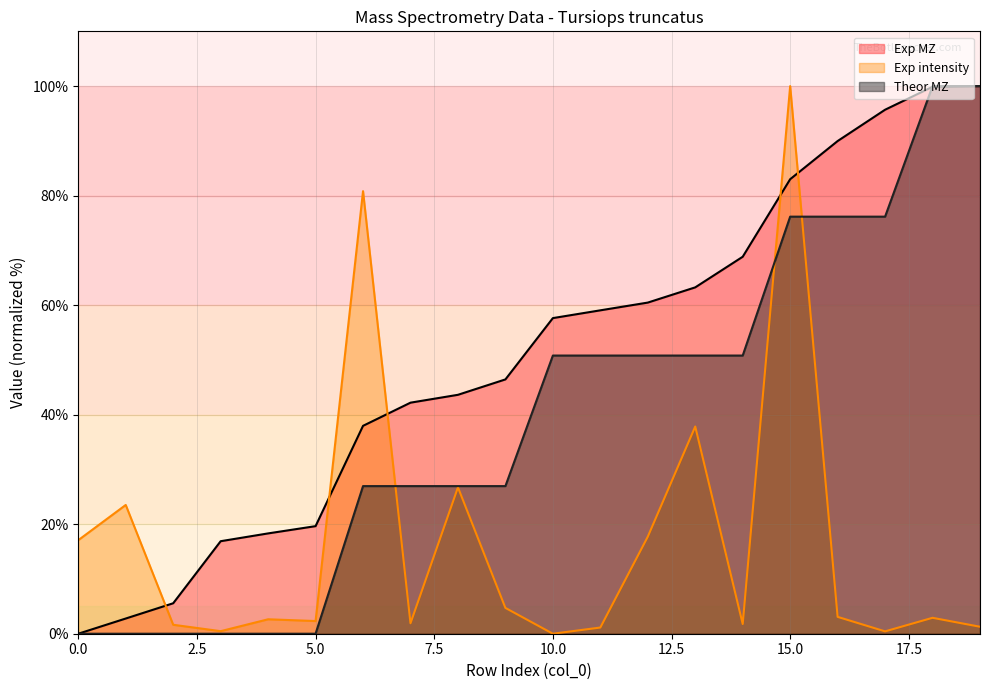

How many lines are shown in the chart?

3